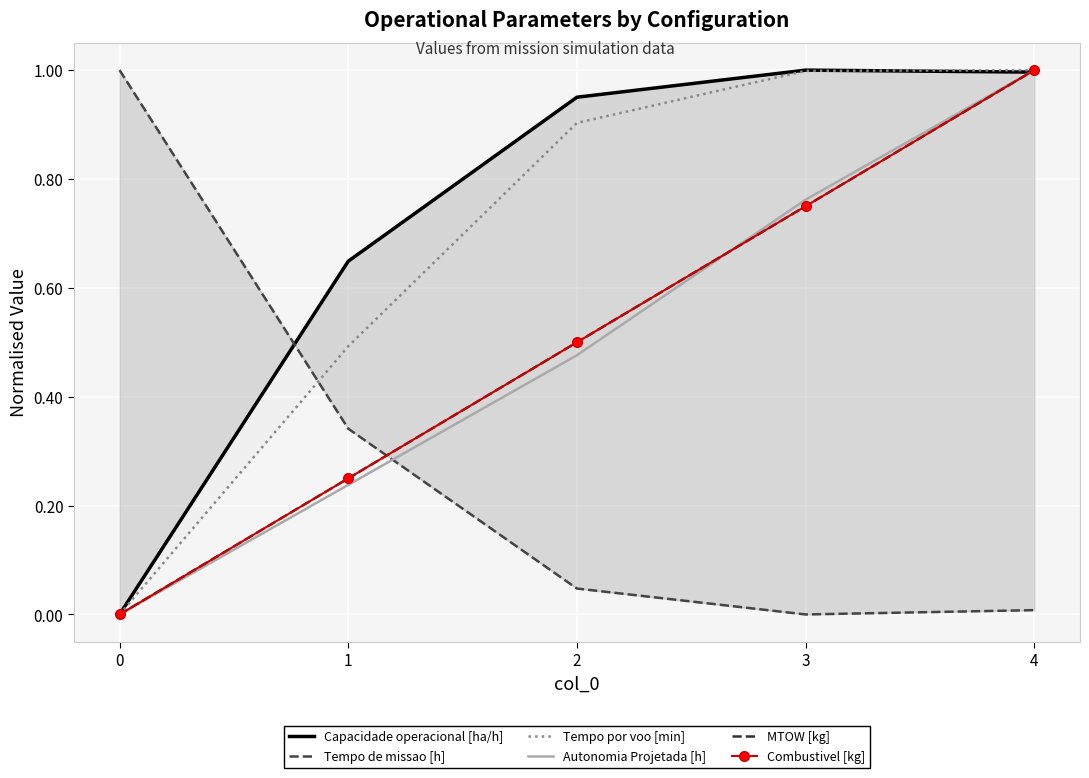

What is the greatest value displayed?

1.0